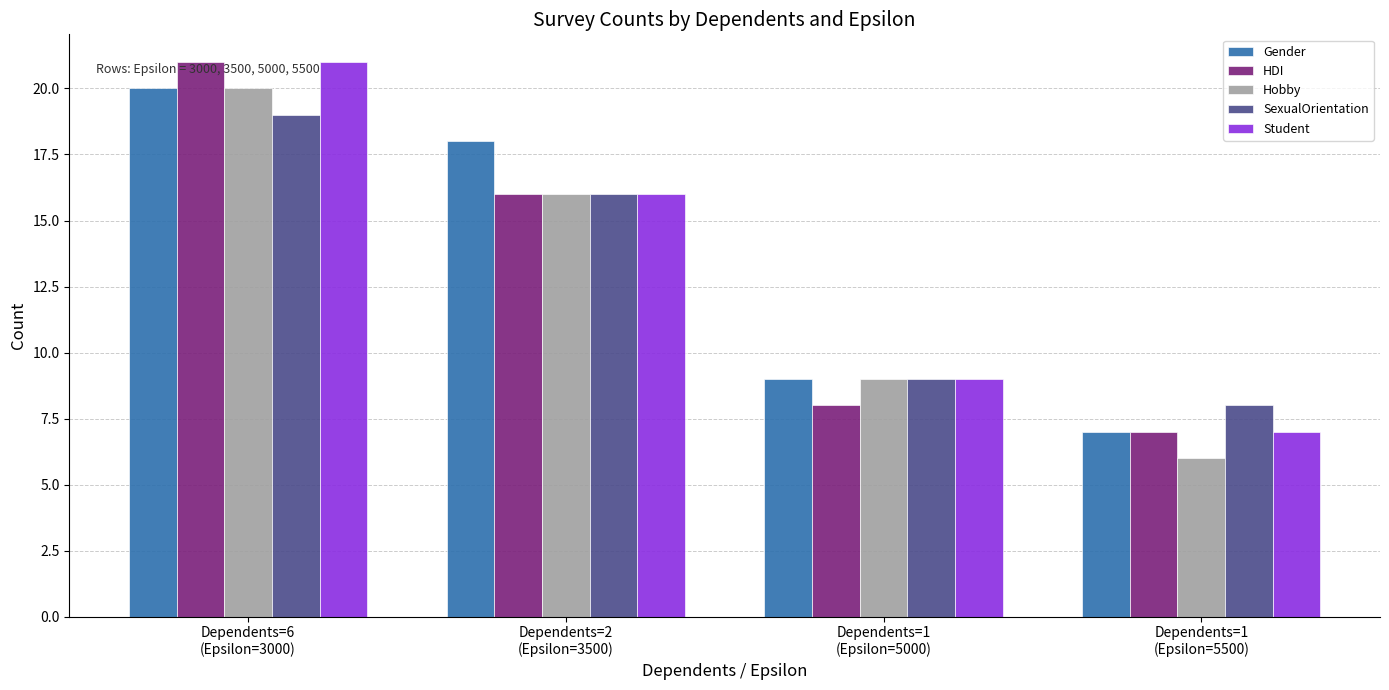

What is the maximum value shown in the chart?

21